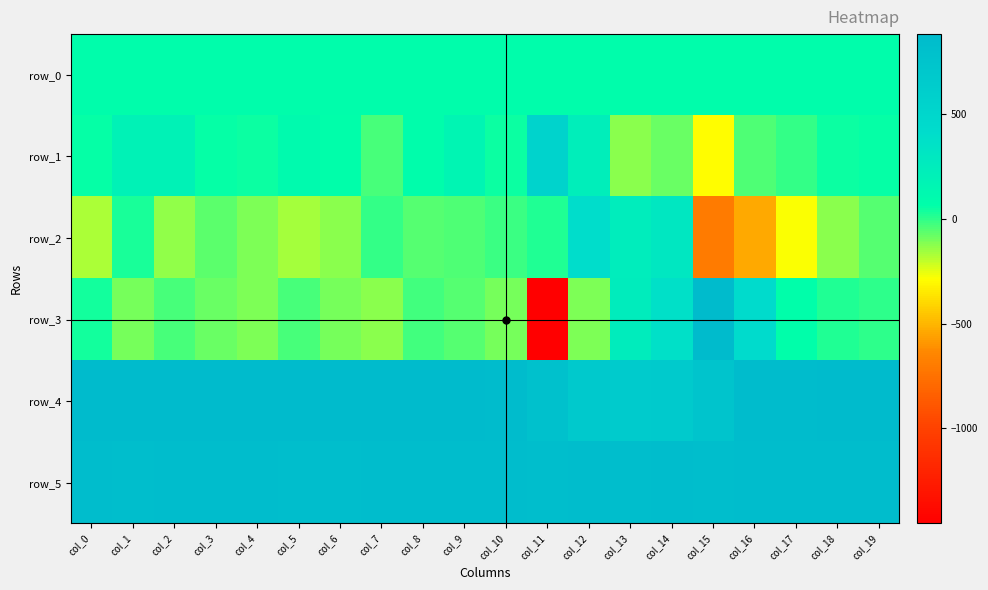

The value of row_3 at col_13 is 74.9. True or false?

False